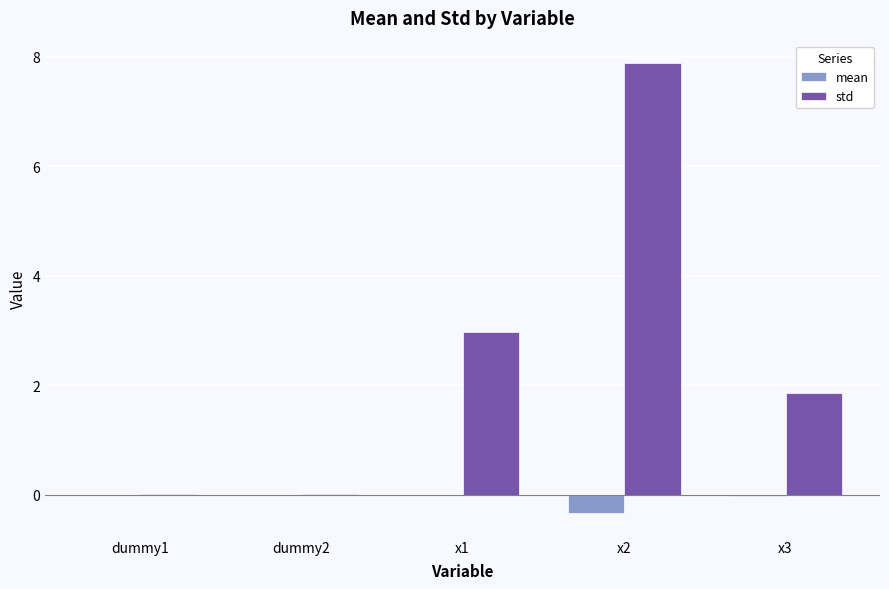

Which series changed the most between dummy2 and x1?

std